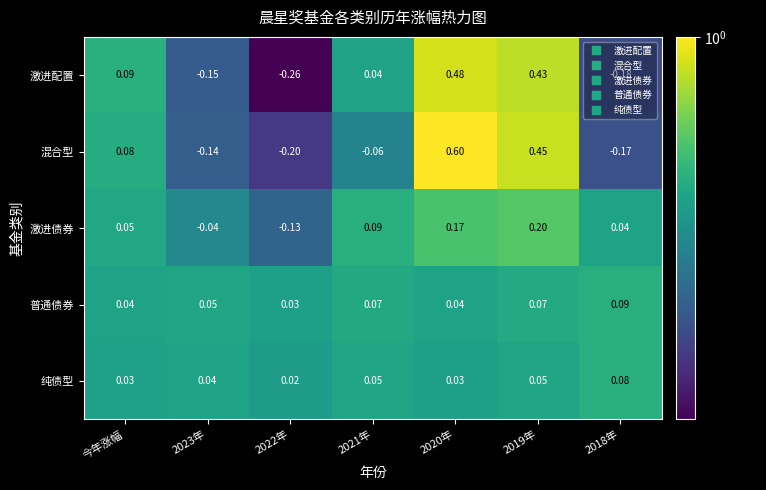

Between 2022年 and 2020年, which series saw the biggest shift?

混合型